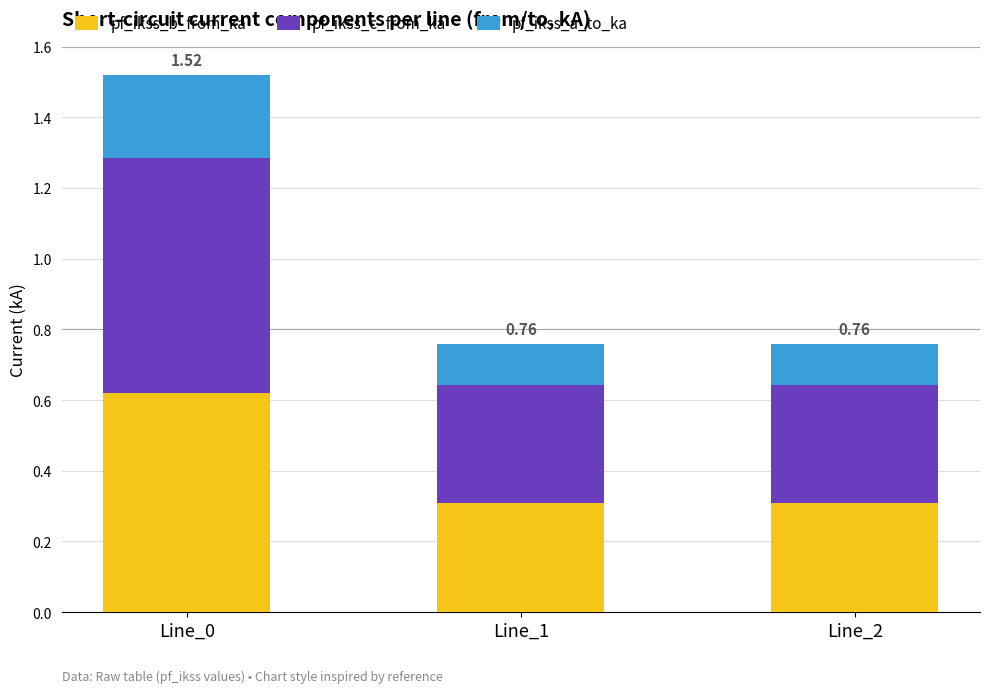

What is the total value across all series at Line_1?

0.8